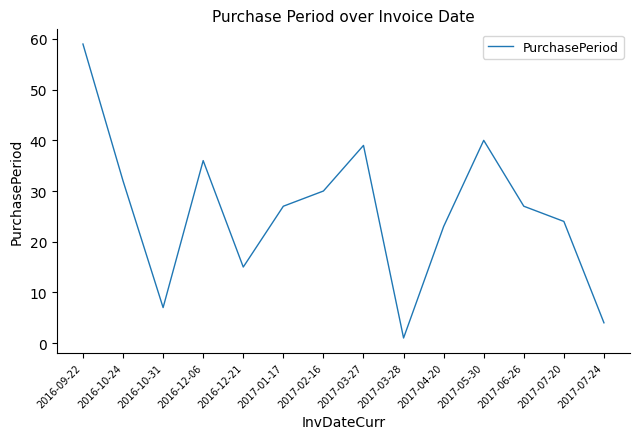

What position from the right is 2017-01-17?

9